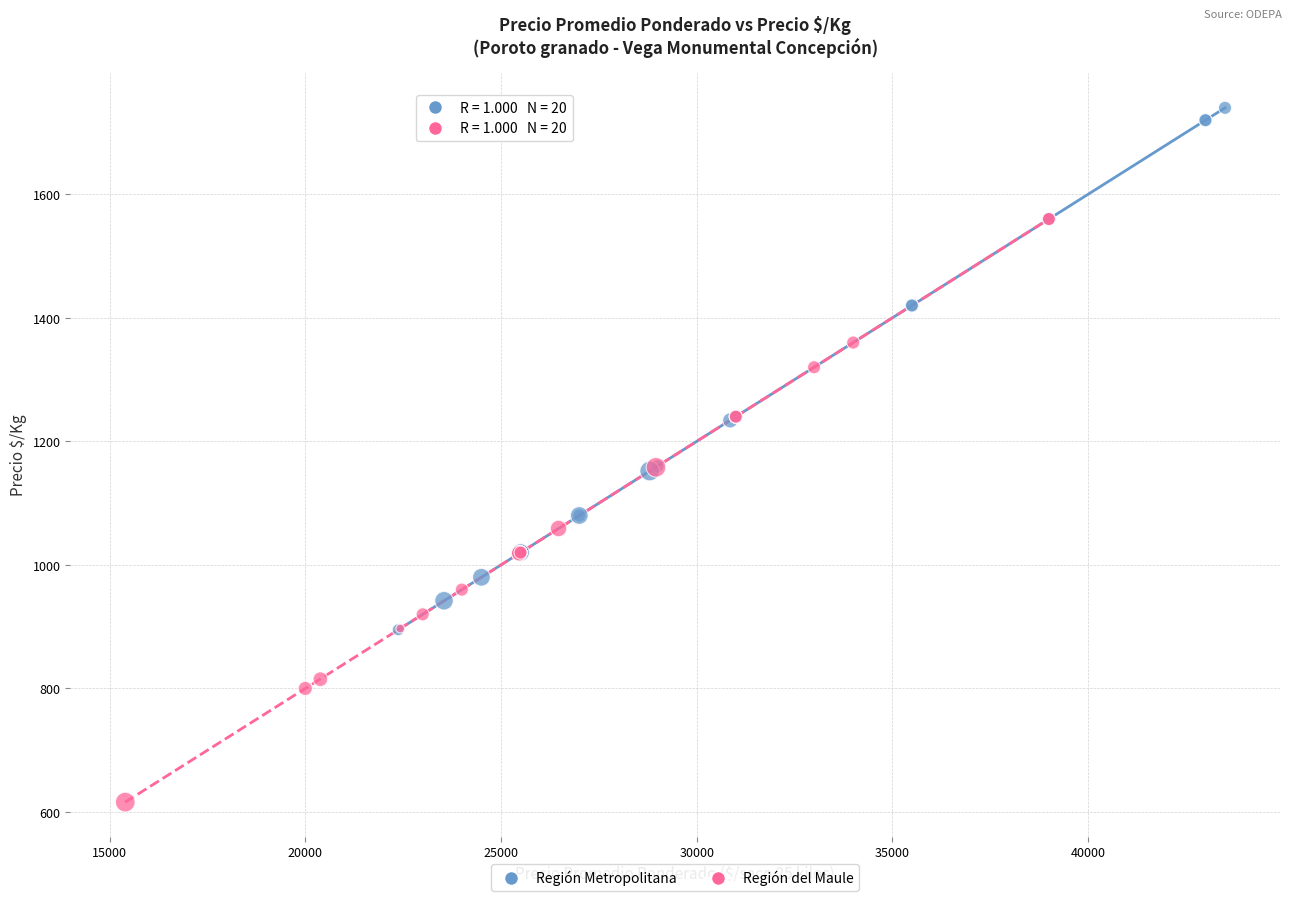

Which series reaches the maximum Y coordinate?

Región Metropolitana